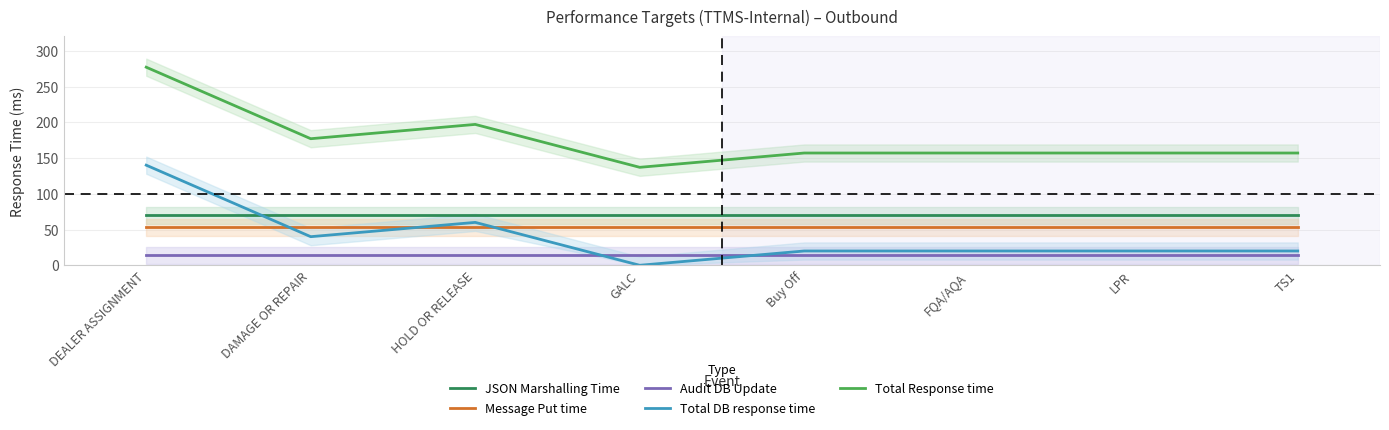

Read the Total Response time value at DEALER ASSIGNMENT, to the nearest 50.

300